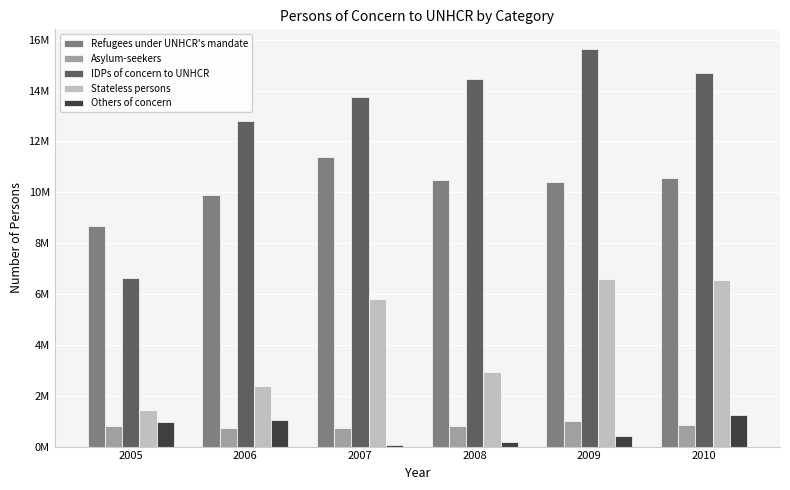

List the labels in order of Asylum-seekers value, smallest first.

2007, 2006, 2005, 2008, 2010, 2009